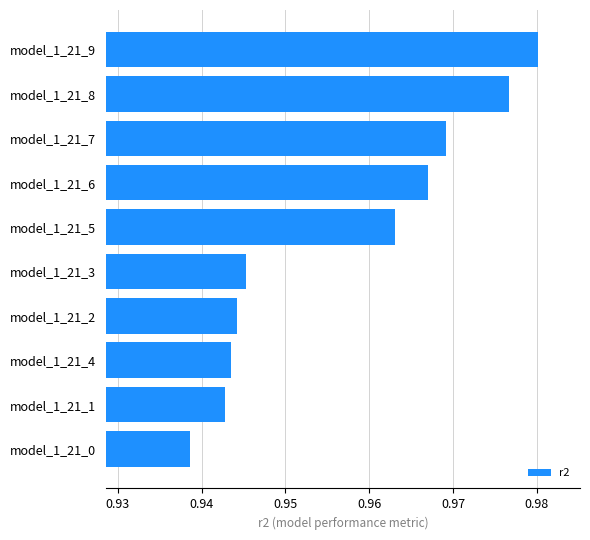

List the labels in order of value, smallest first.

model_1_21_0, model_1_21_1, model_1_21_4, model_1_21_2, model_1_21_3, model_1_21_5, model_1_21_6, model_1_21_7, model_1_21_8, model_1_21_9